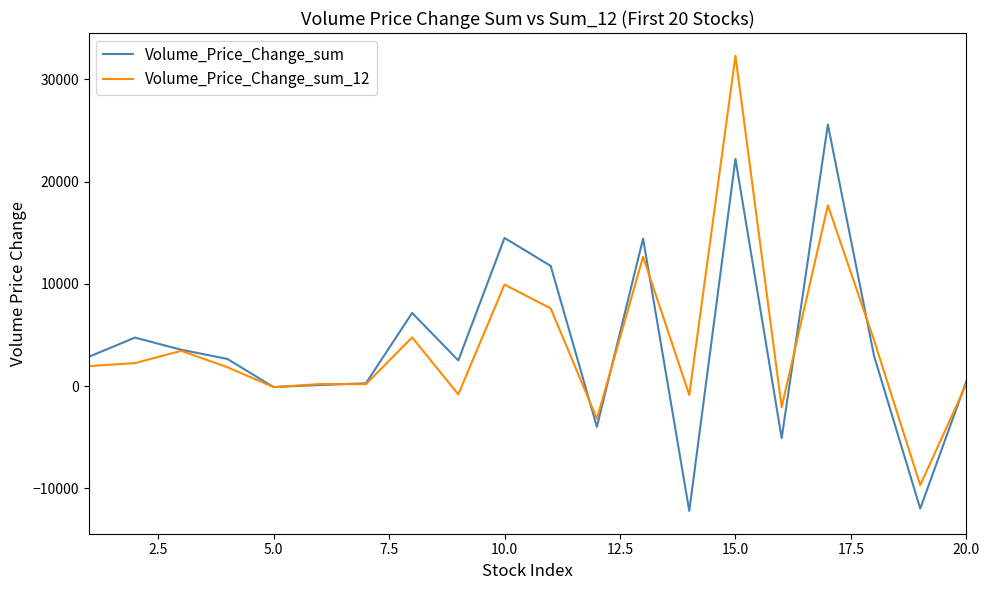

What is the minimum value shown in the chart?

-12224.8